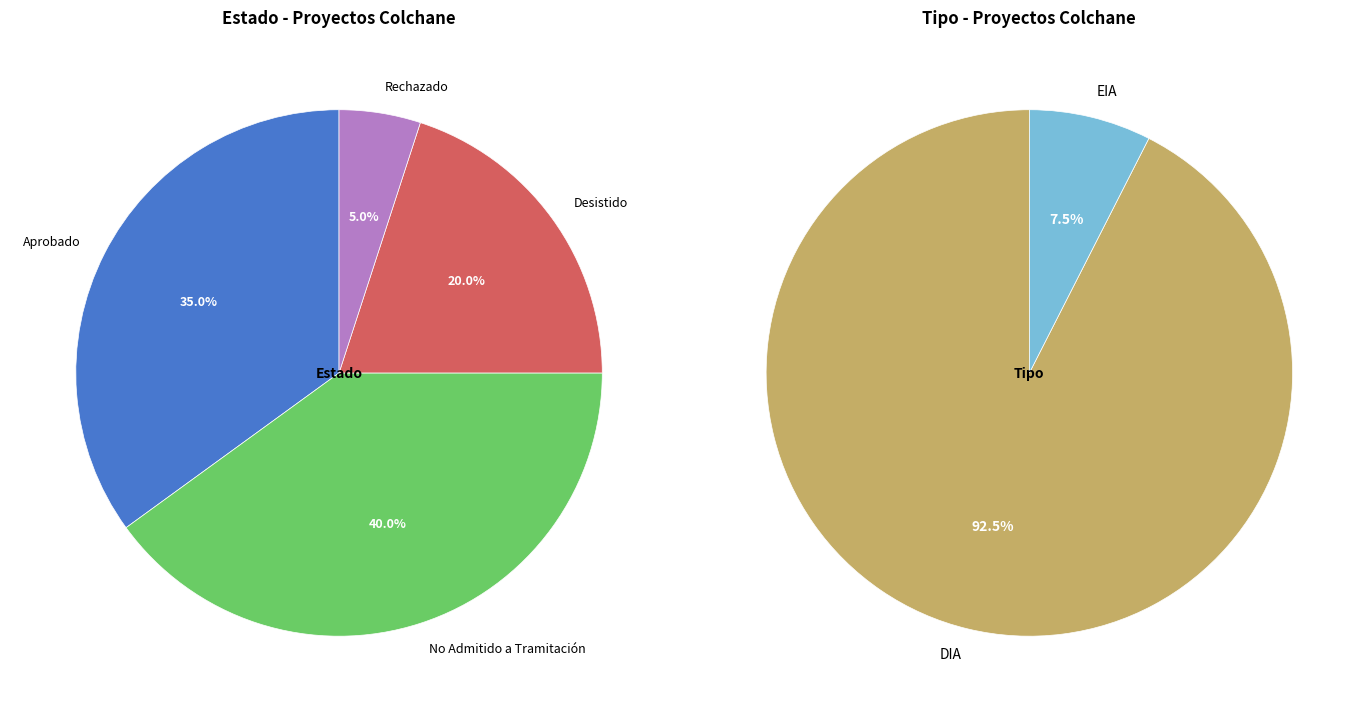

Is Rechazado the majority of the pie?

No